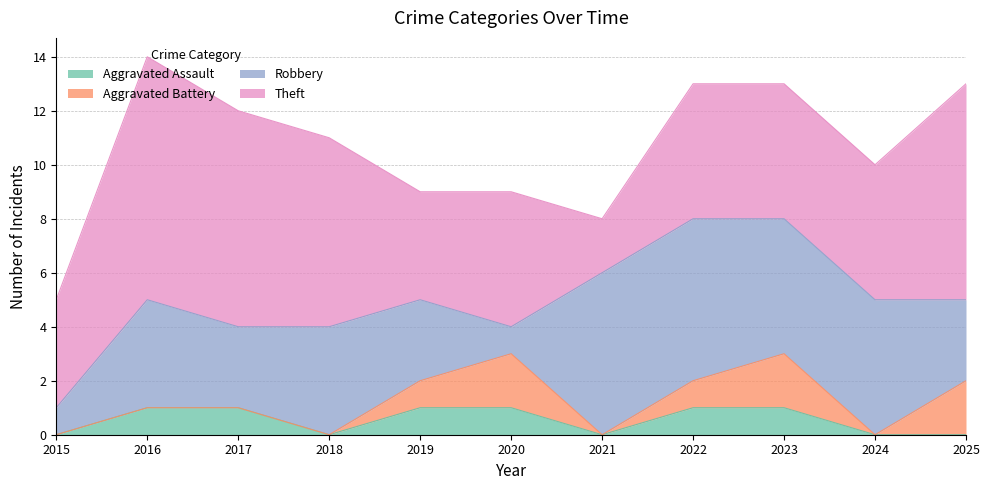

How many values in the Aggravated Battery series exceed 0?

5